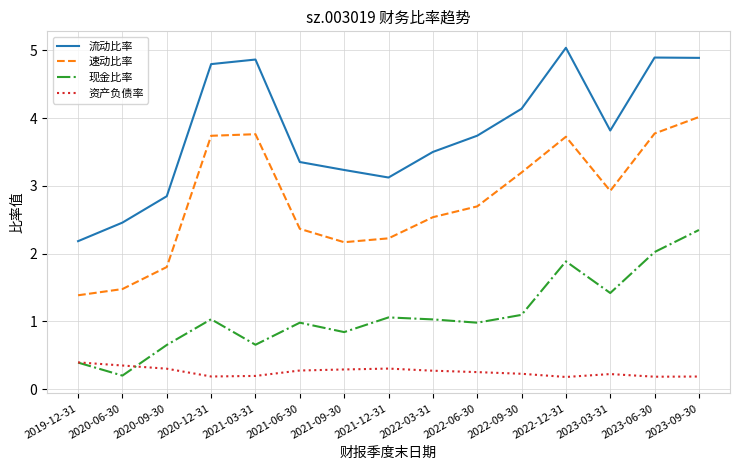

Which series has the largest total across all categories?

流动比率